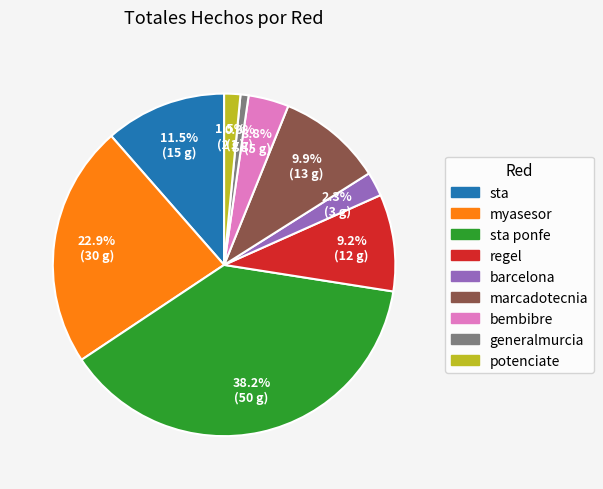

Is there any slice that represents more than half of the pie?

No